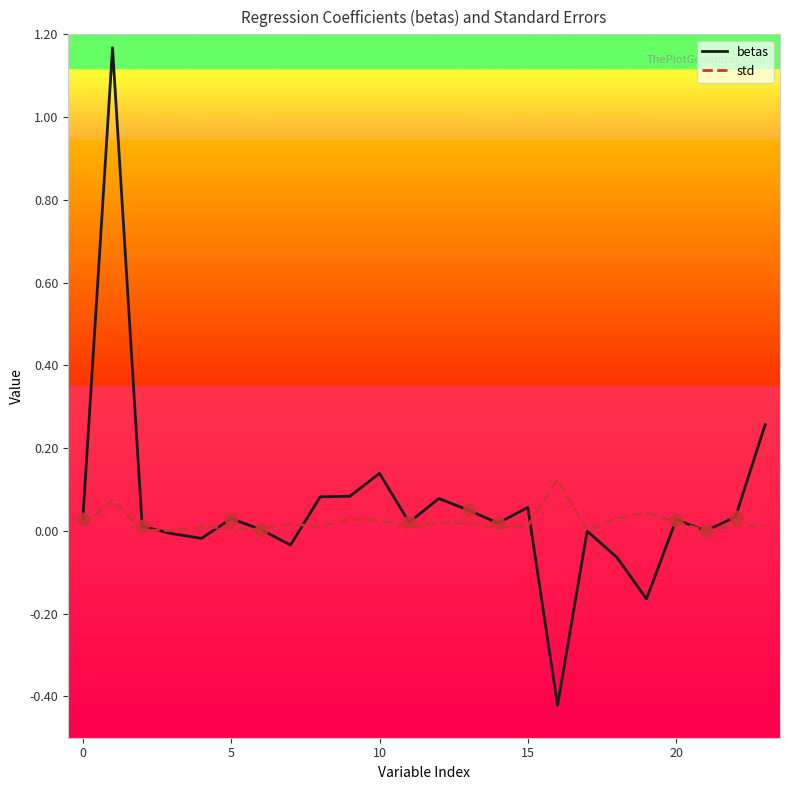

Which series has the widest spread of values?

betas